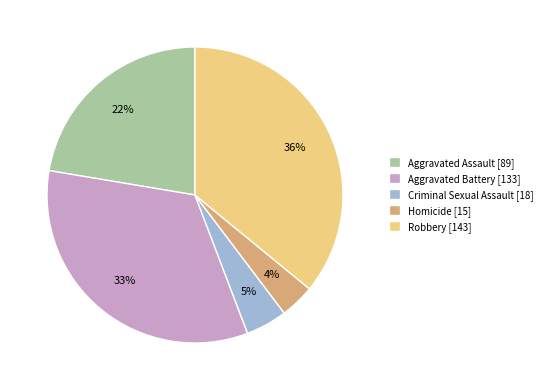

To the nearest percent, what is the difference between the largest and smallest slice percentages?

32%